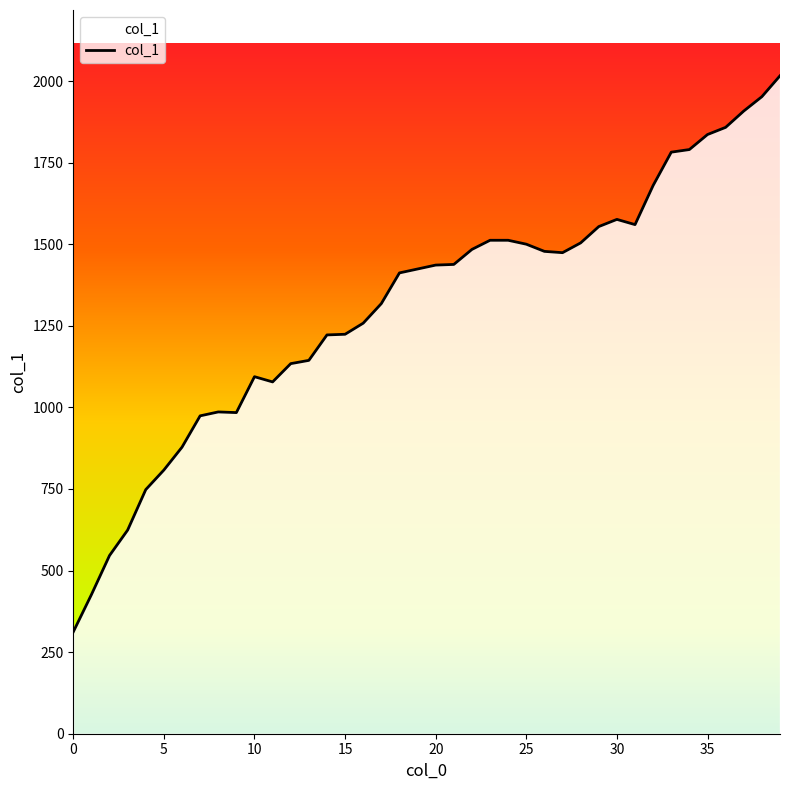

Is this an area chart (filled region under the line)?

No